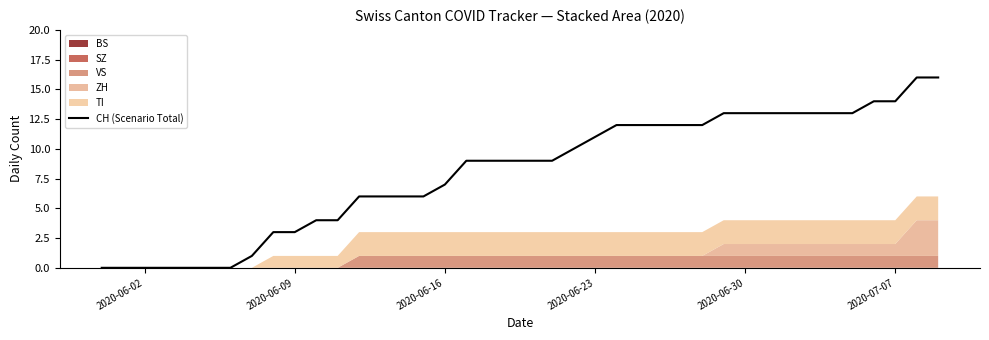

Reading left to right, list all the values displayed in this chart.

0	0	0	0	0	0	0	1	3	3	4	4	6	6	6	6	7	9	9	9	9	9	10	11	12	12	12	12	12	13	13	13	13	13	13	13	14	14	16	16